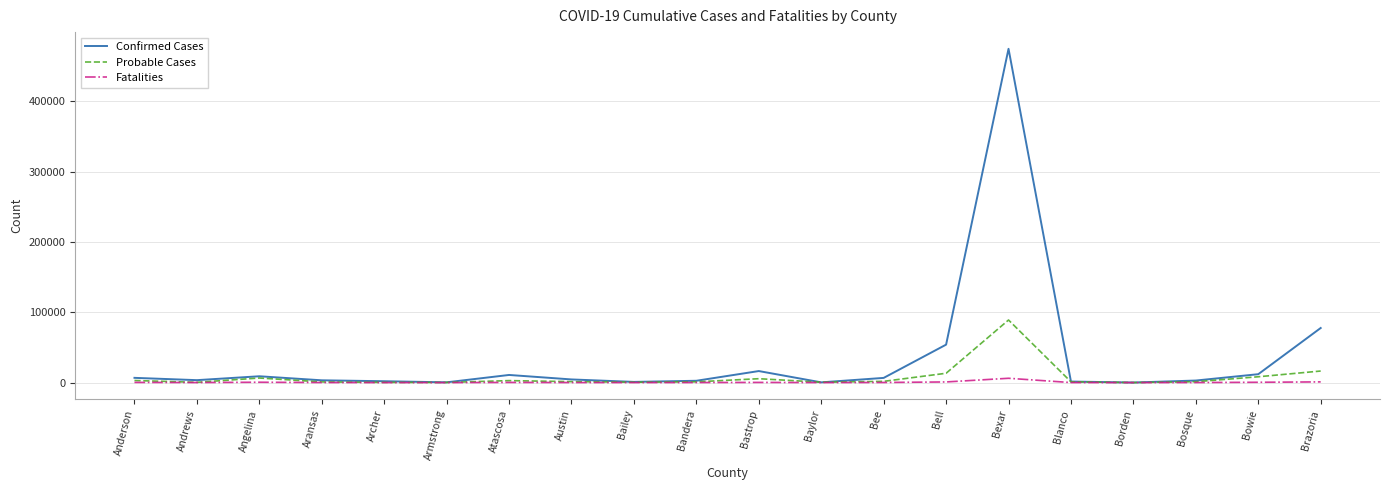

What is the maximum value for Probable Cases?

89049